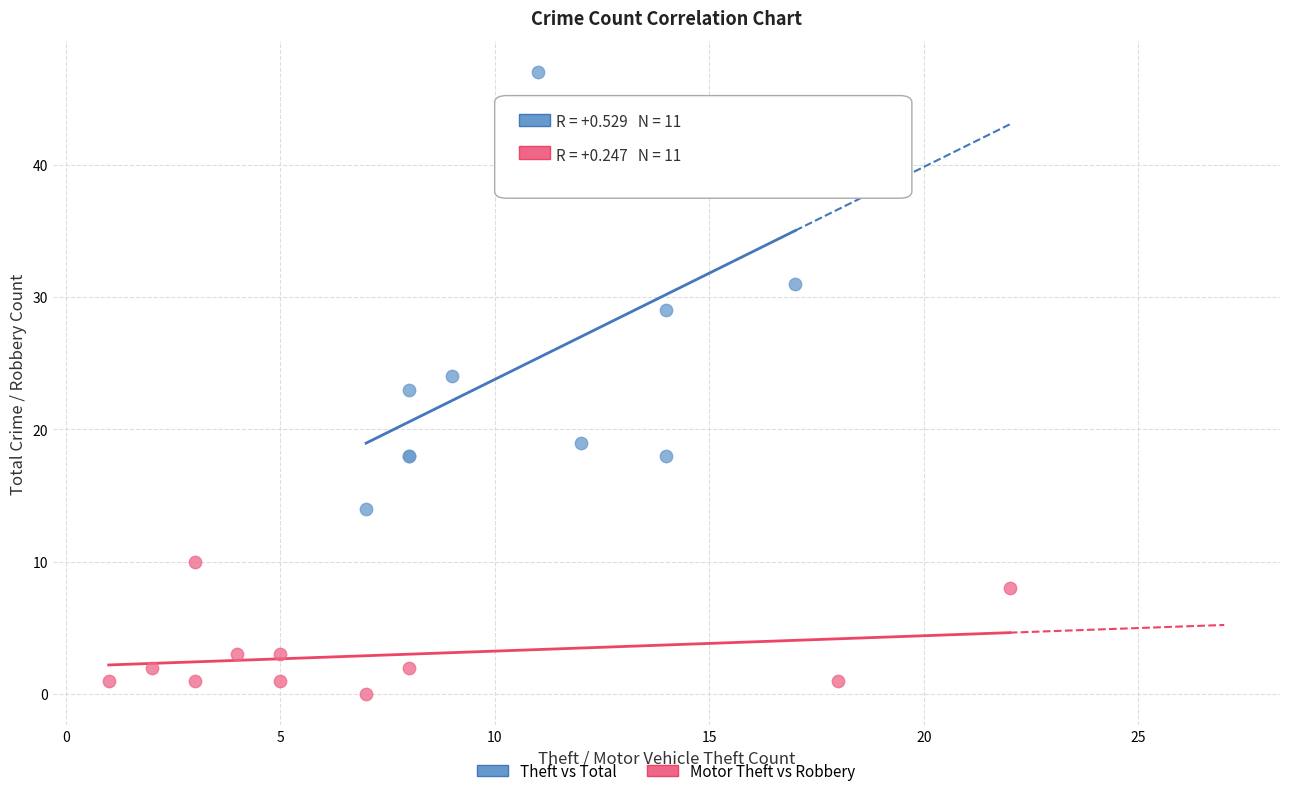

Which series contains the highest Y value?

Theft vs Total